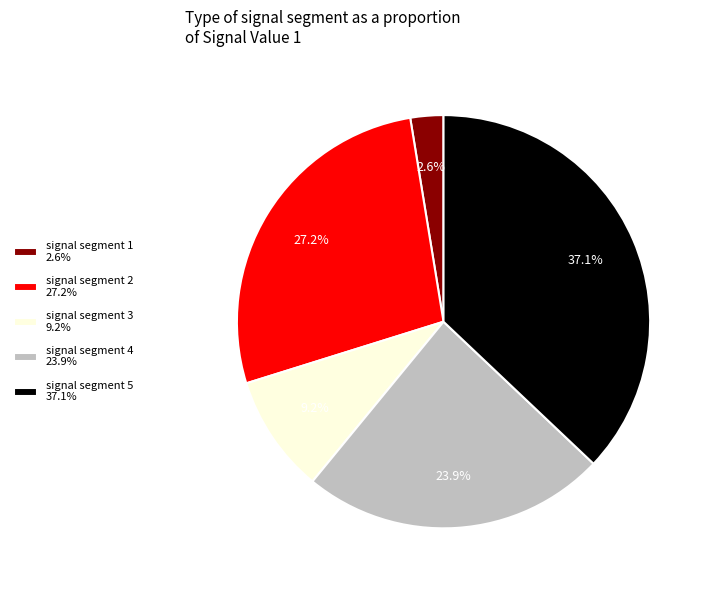

What percentage is the signal segment 4 slice, to the nearest percent?

24%